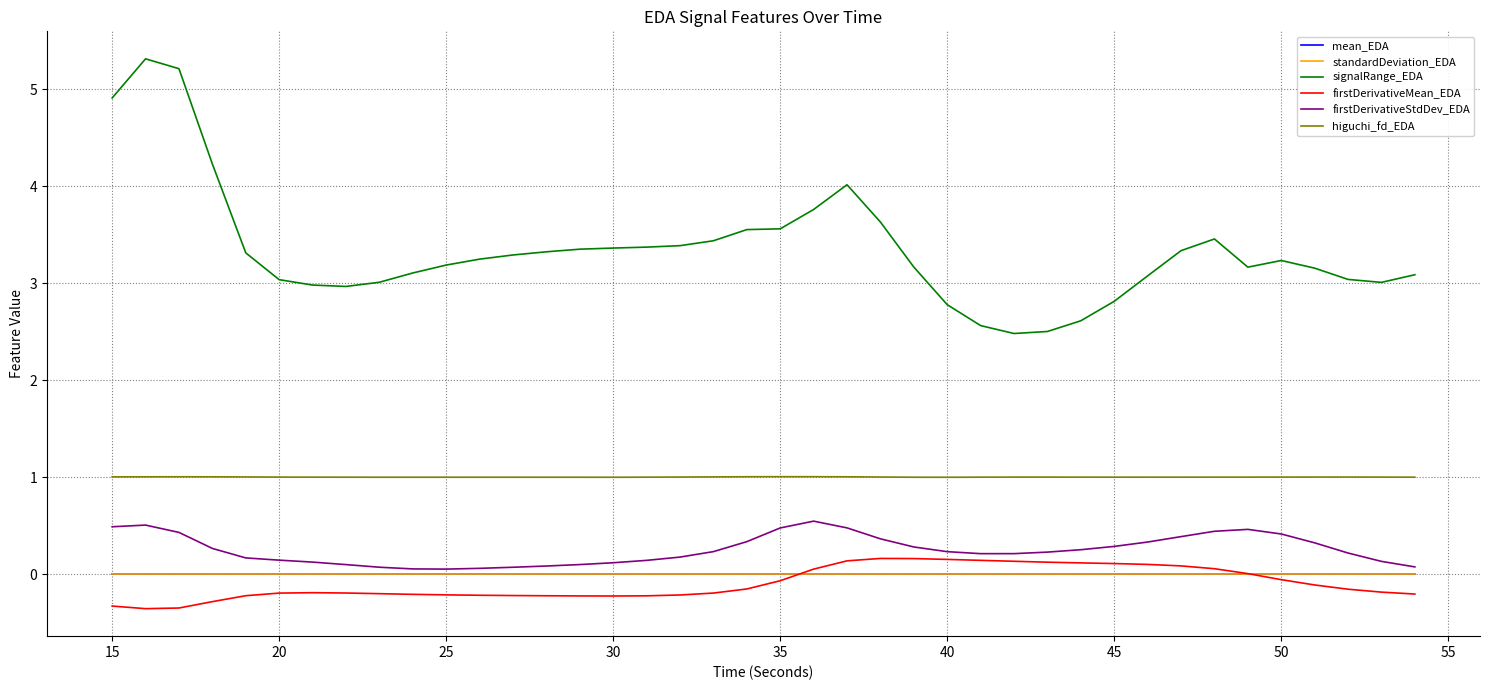

What is the highest value of the firstDerivativeStdDev_EDA series?

0.5